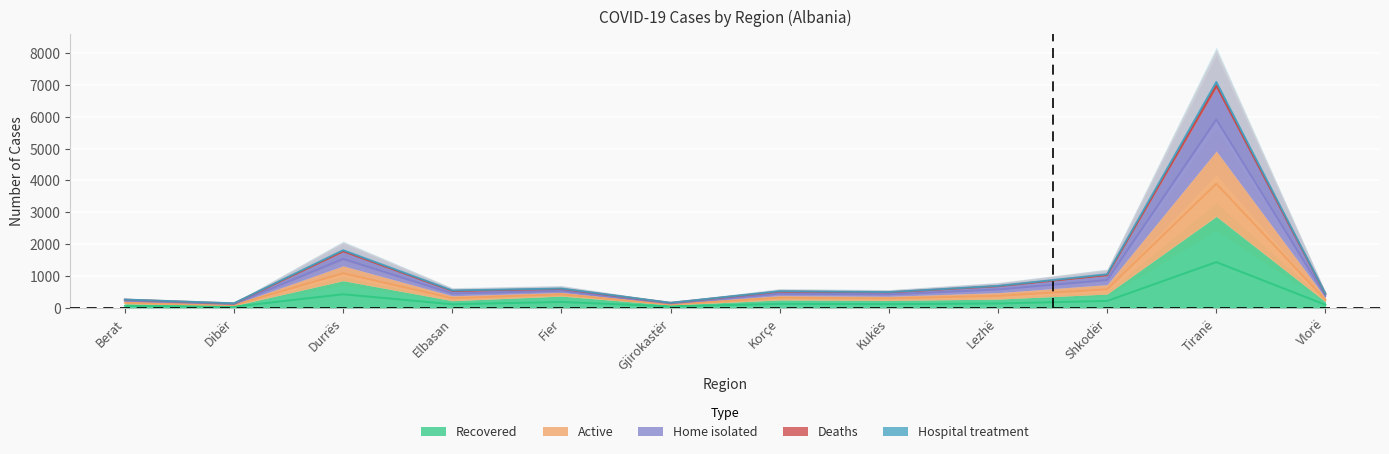

What is the value of the Recovered point at the 11th from the left?

1435.0